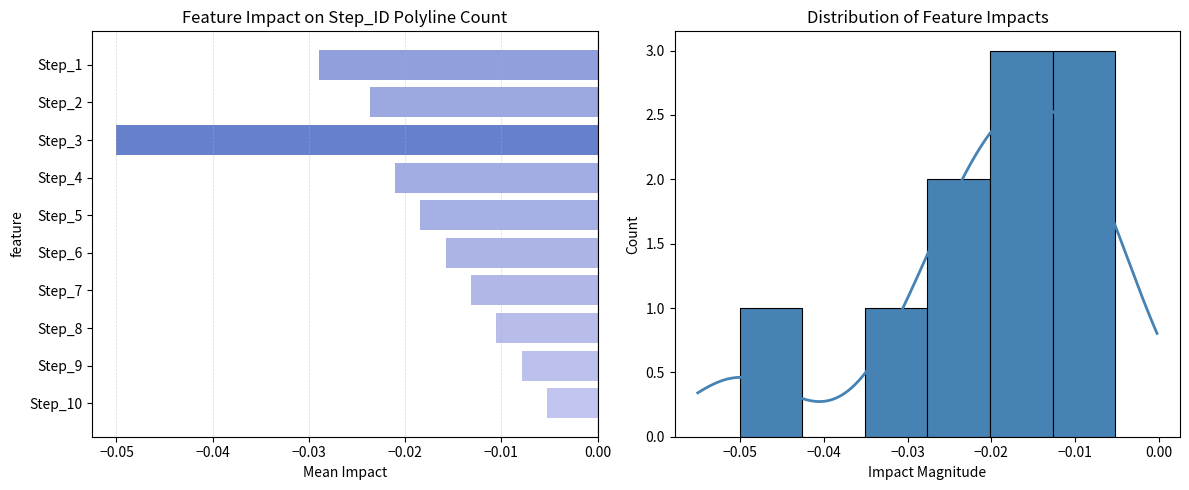

Where is the data nearest to the value 0?

Step_10